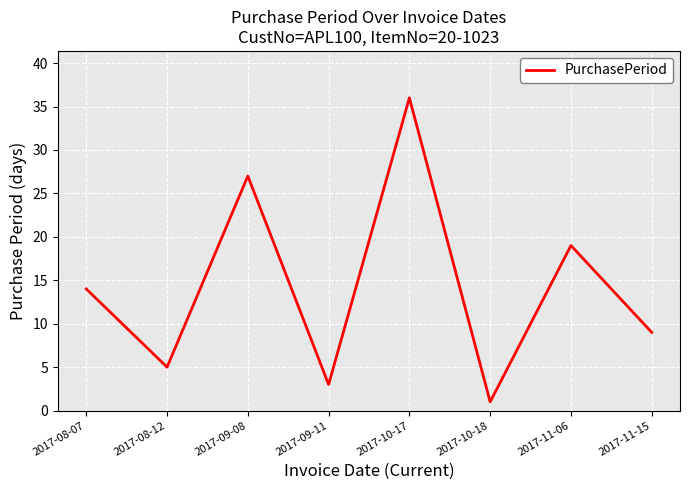

True or false: the data shows 46 at 2017-09-08.

False